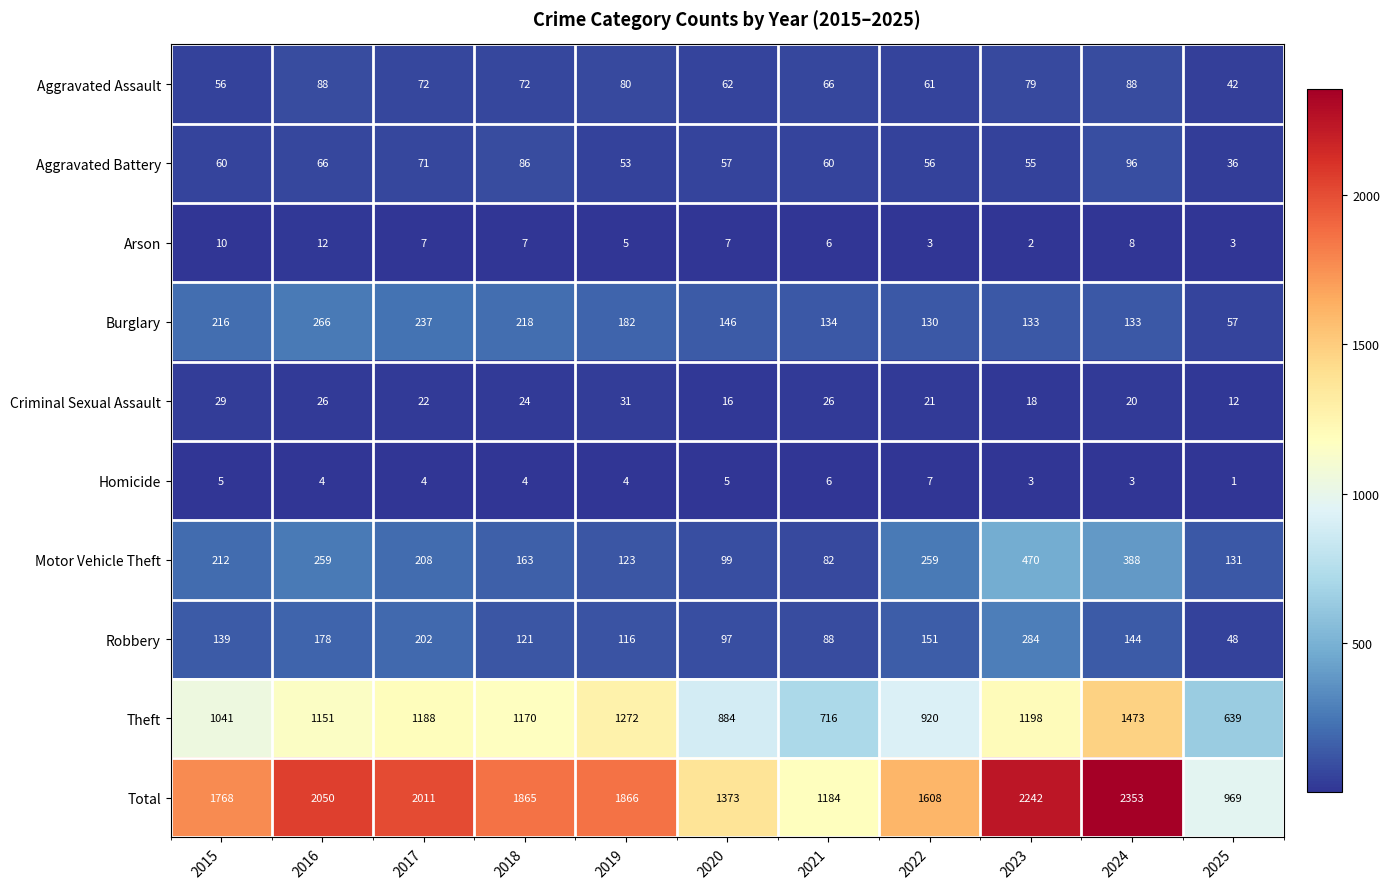

Which label corresponds to the smallest value in the chart?

2025